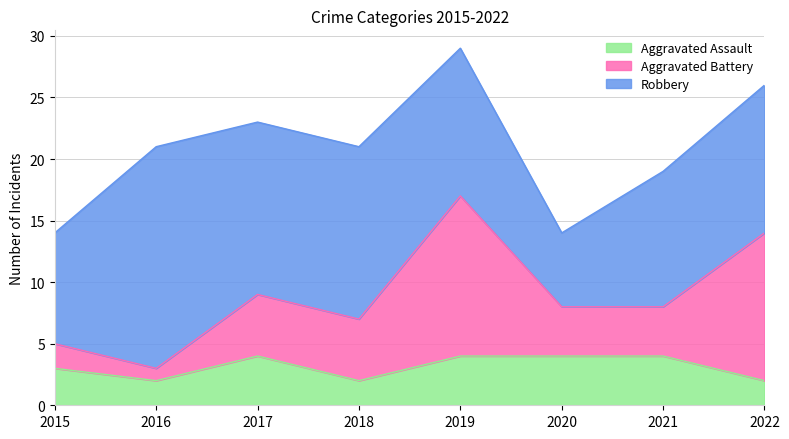

Which series has the largest range (max minus min)?

Aggravated Battery